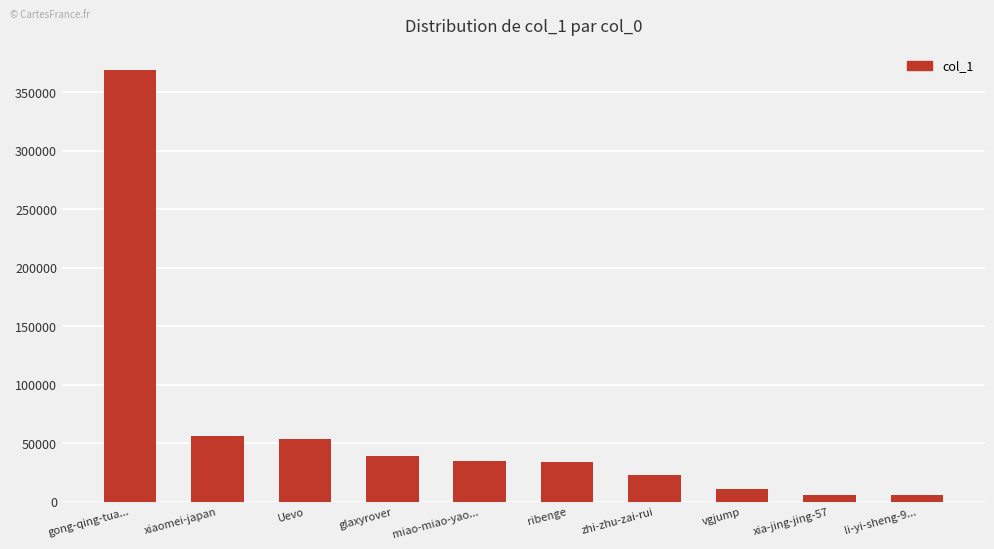

Which label corresponds to the largest value in the chart?

gong-qing-tua...